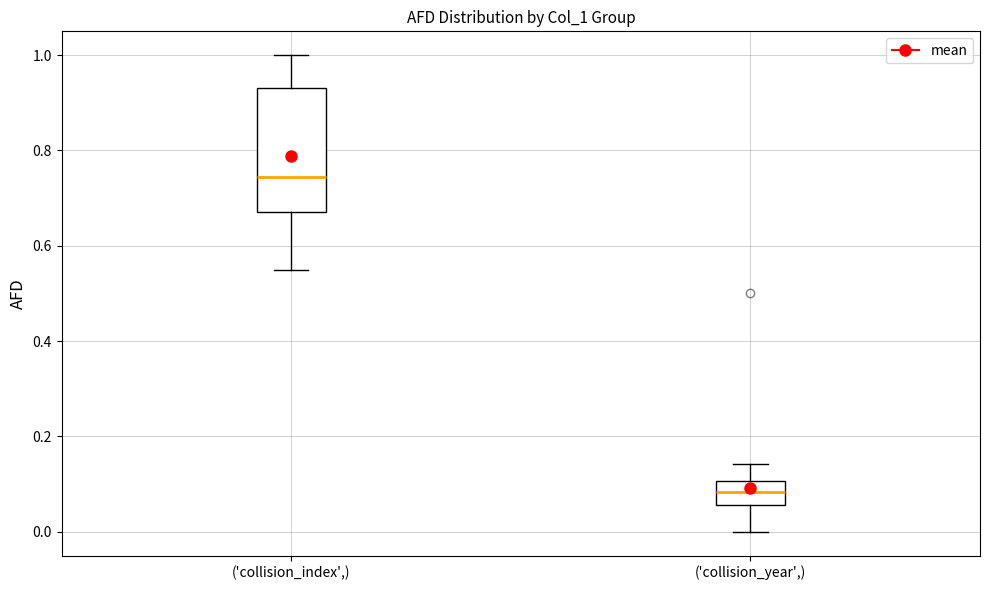

Which box has the highest median line?

('collision_index',)